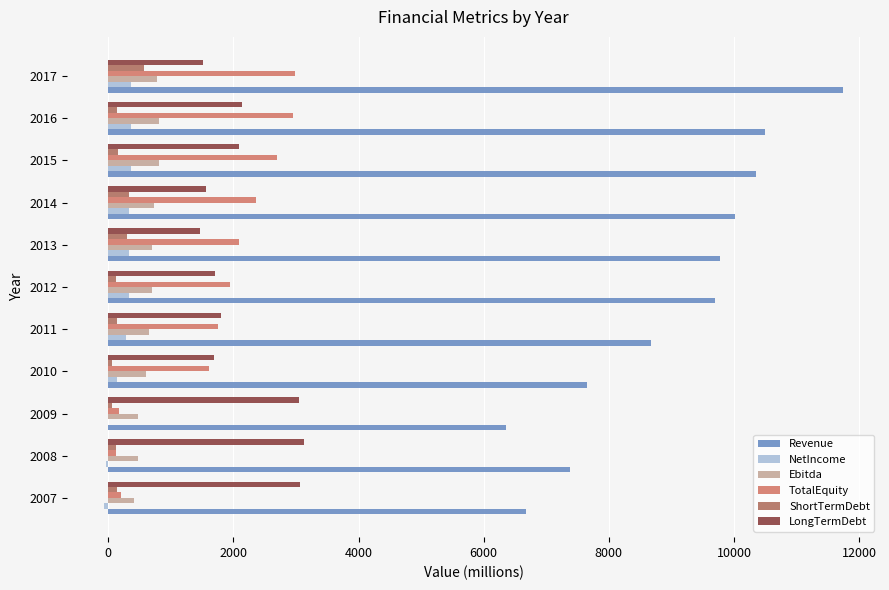

How many data points does each series have?

11